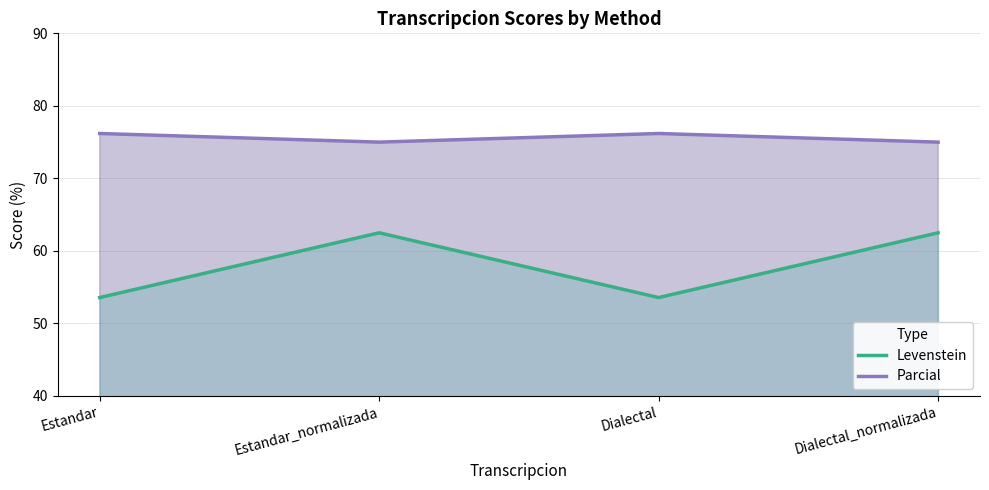

True or false: Parcial and Levenstein intersect in this chart.

False